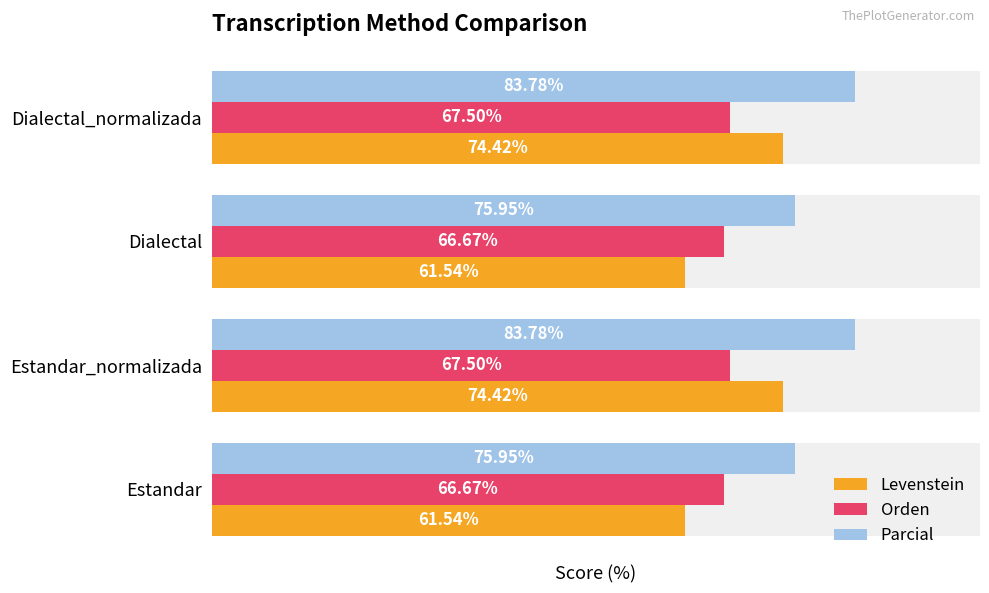

Between Estandar and Dialectal, which series saw the biggest shift?

Levenstein